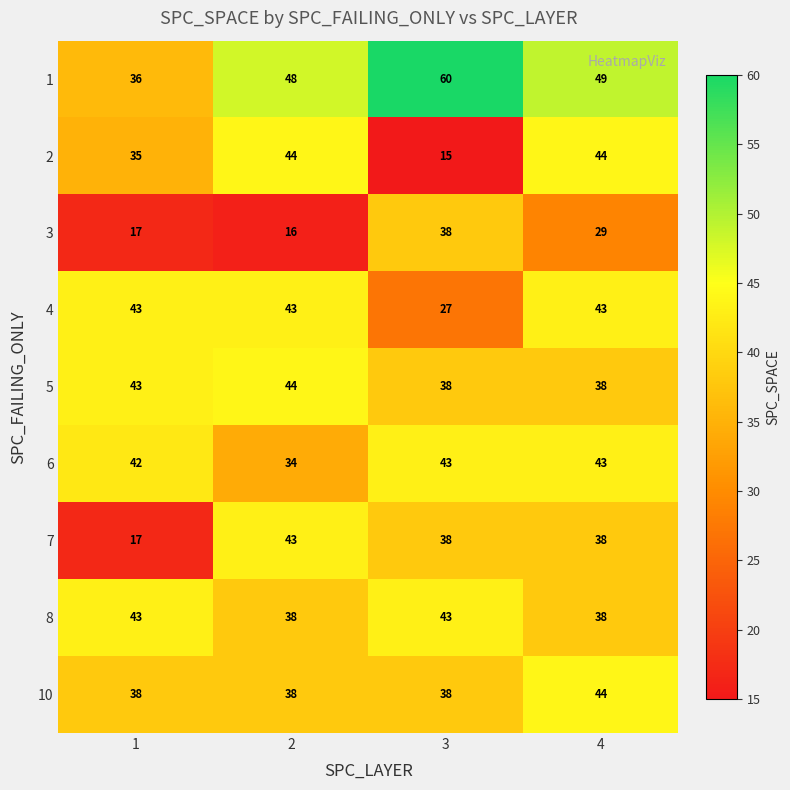

Which series has the largest range (max minus min)?

2